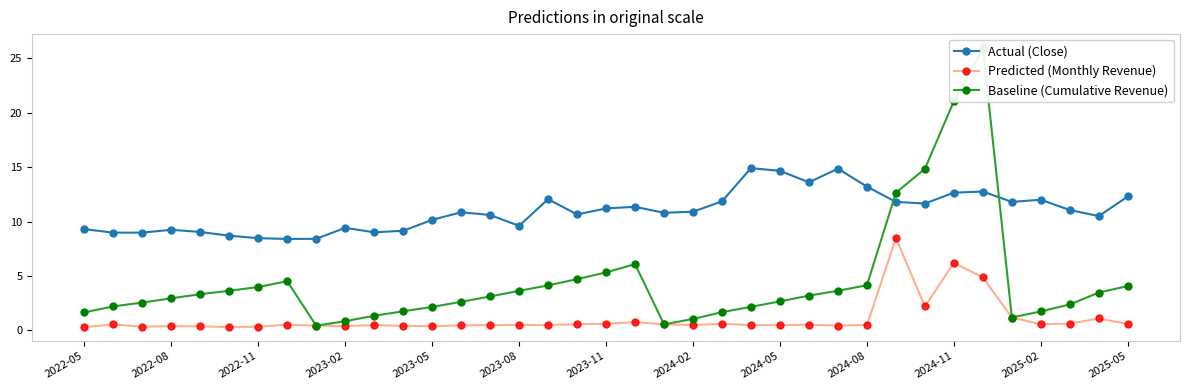

True or false: Actual (Close) and Predicted (Monthly Revenue) cross at least once.

False